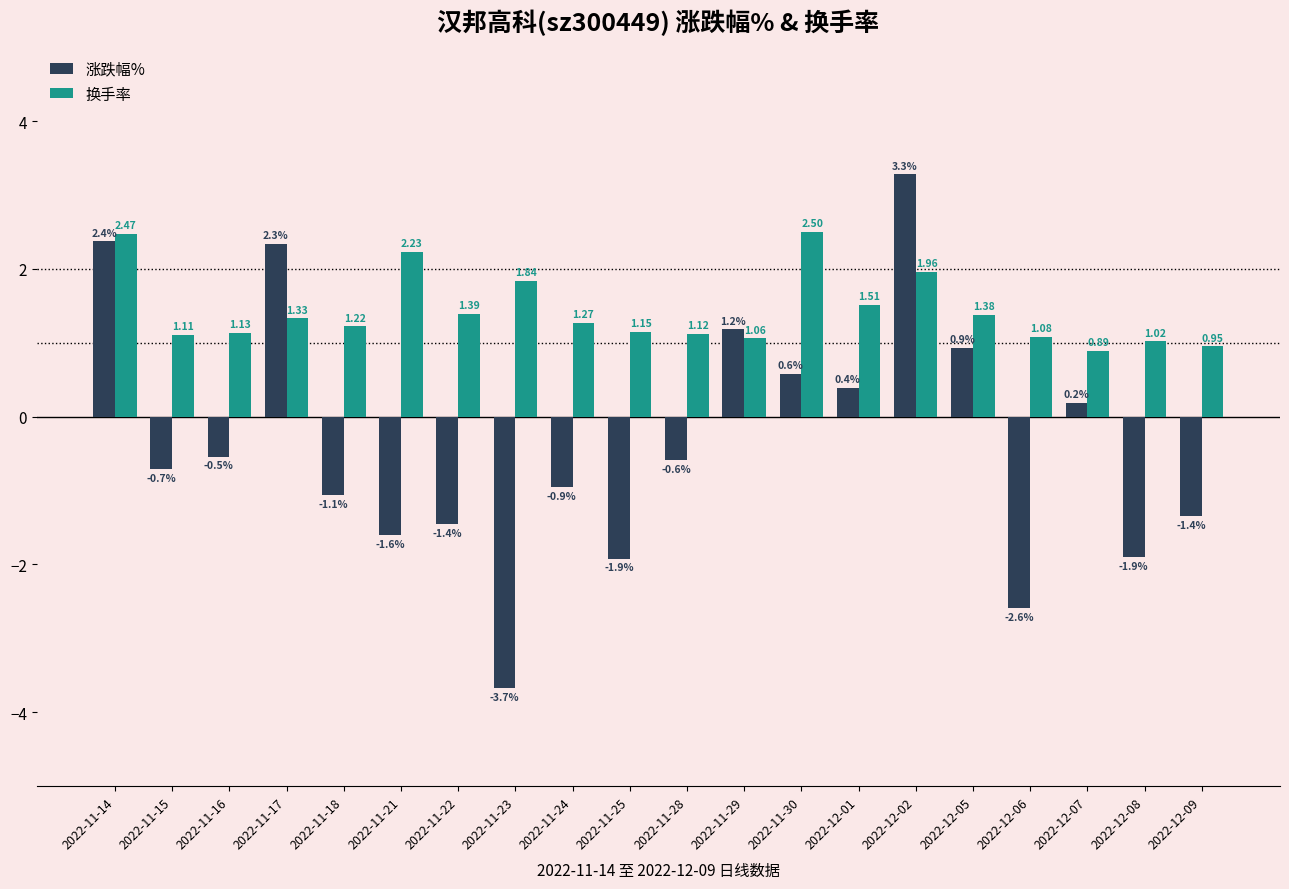

At how many categories does at least one series exceed -1?

20